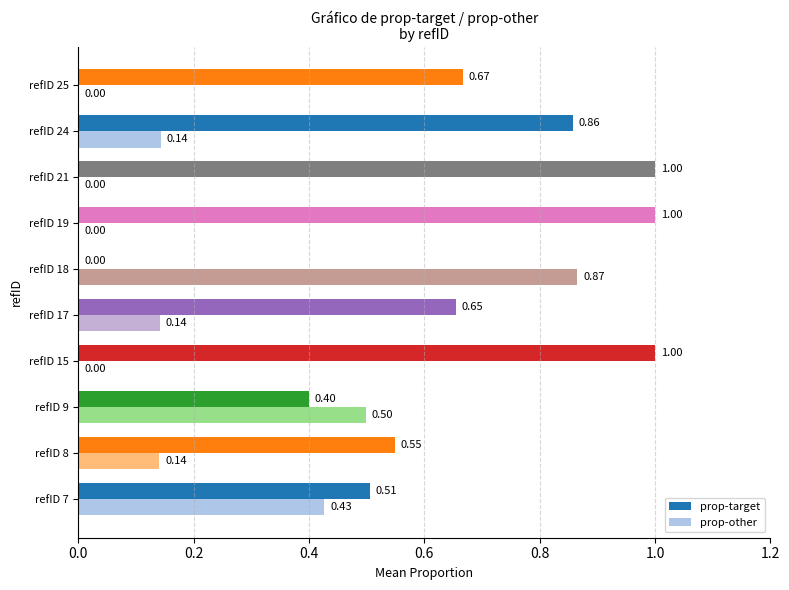

Is the value of prop-target at refID 19 greater than the value of prop-other at refID 18?

Yes